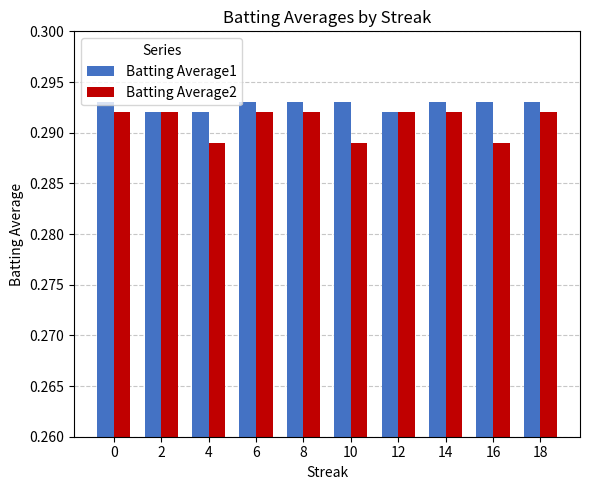

Is it true that Batting Average2 equals 0.1 at 0?

False